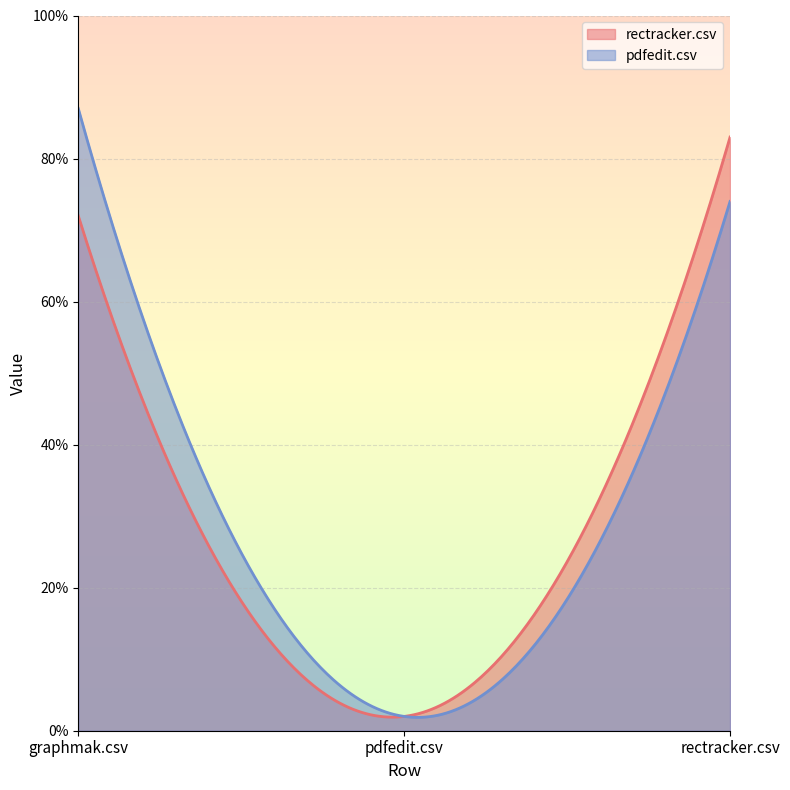

What are all the series names shown in the legend?

rectracker.csv, pdfedit.csv